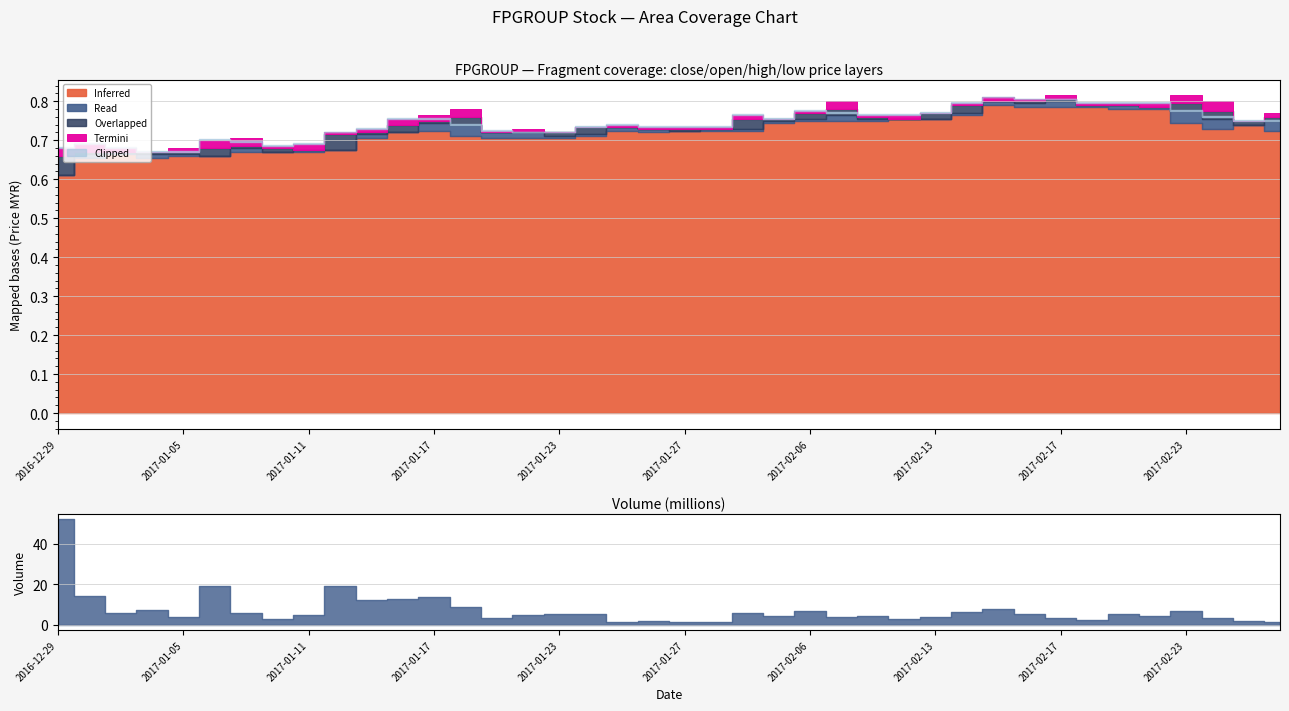

At which category is the sum across all series the highest?

2017-02-15